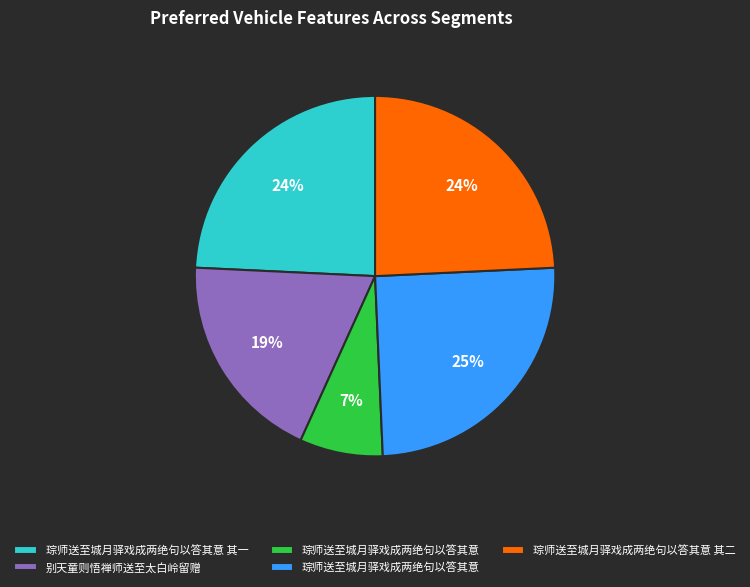

Does any single category account for the majority?

No